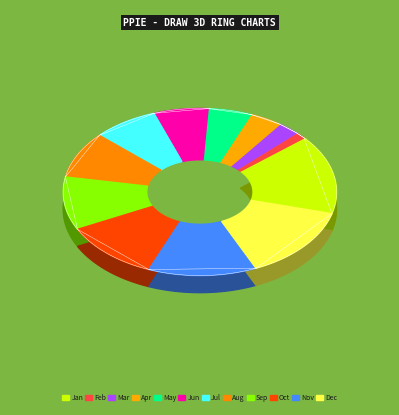

What portion of the pie excludes Jul?

92.3%